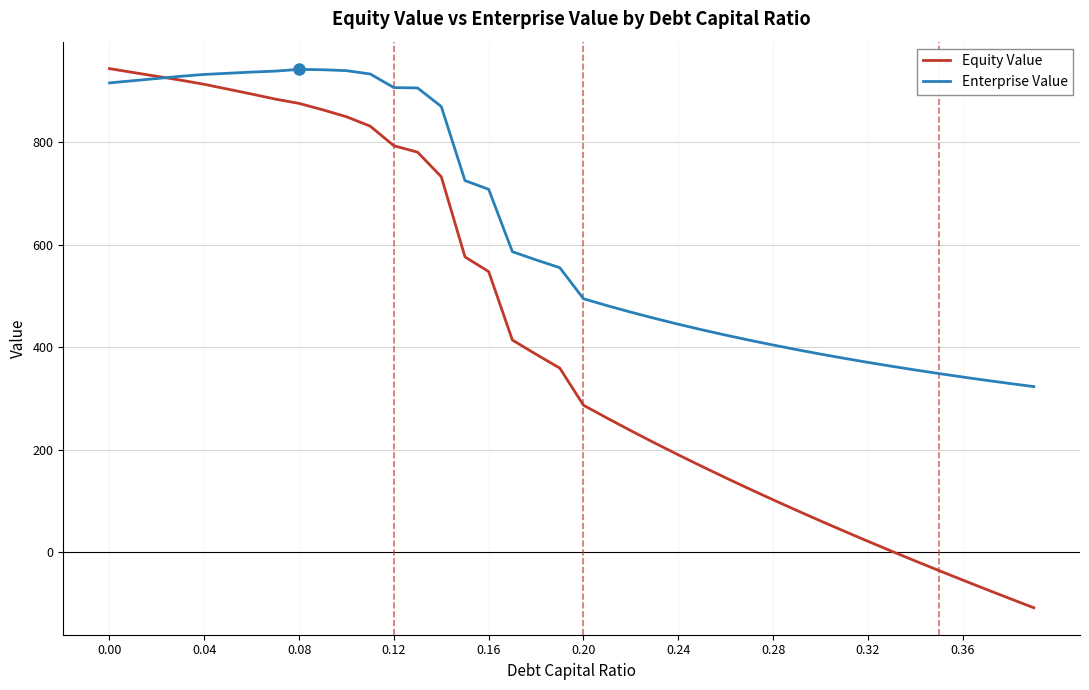

What is the highest value of the Enterprise Value series?

941.5